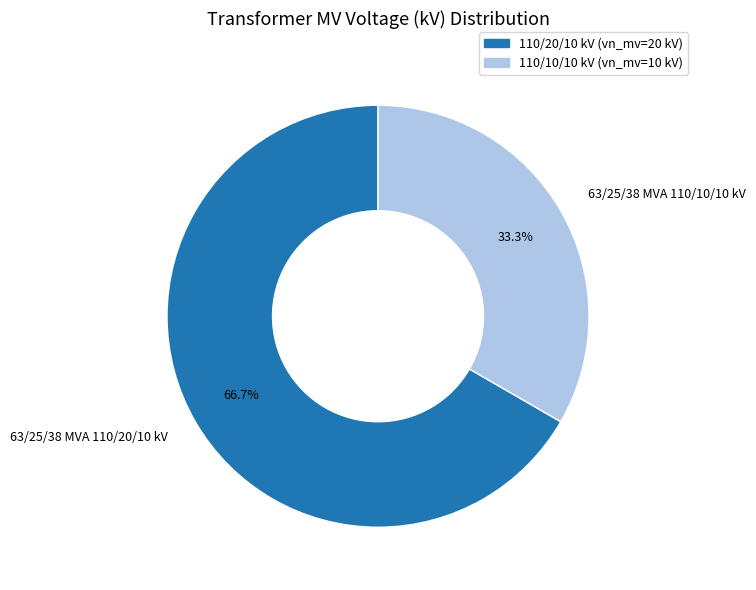

What is the smallest slice in the pie chart?

63/25/38 MVA 110/10/10 kV